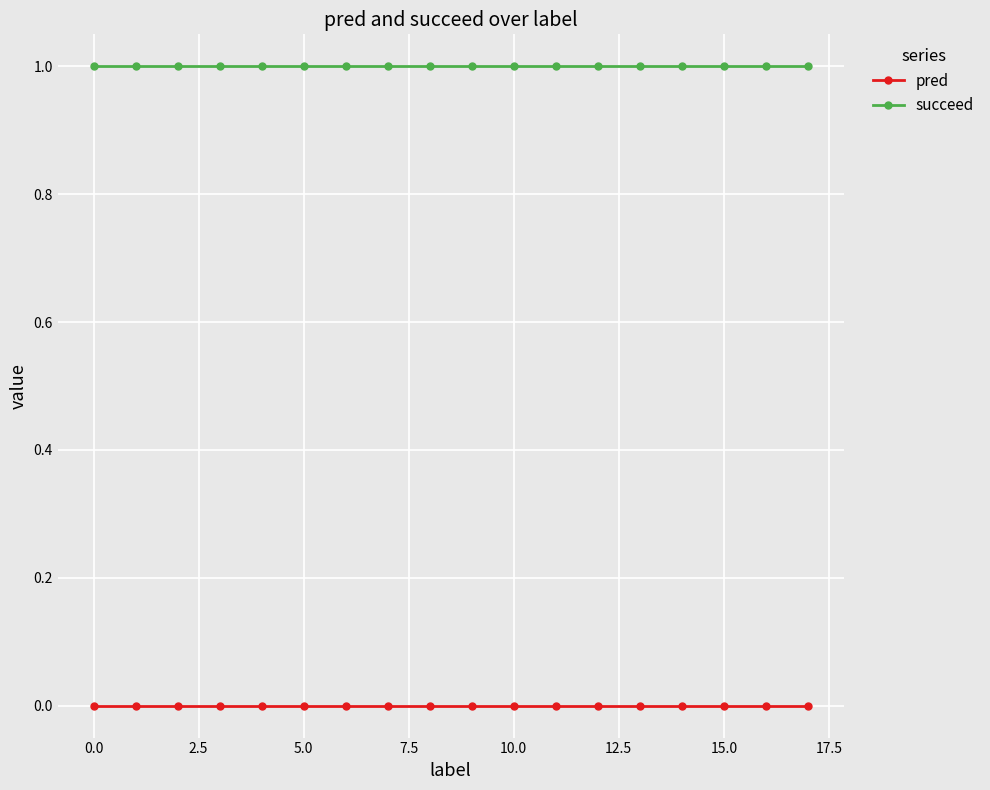

Which series has the largest total across all categories?

succeed